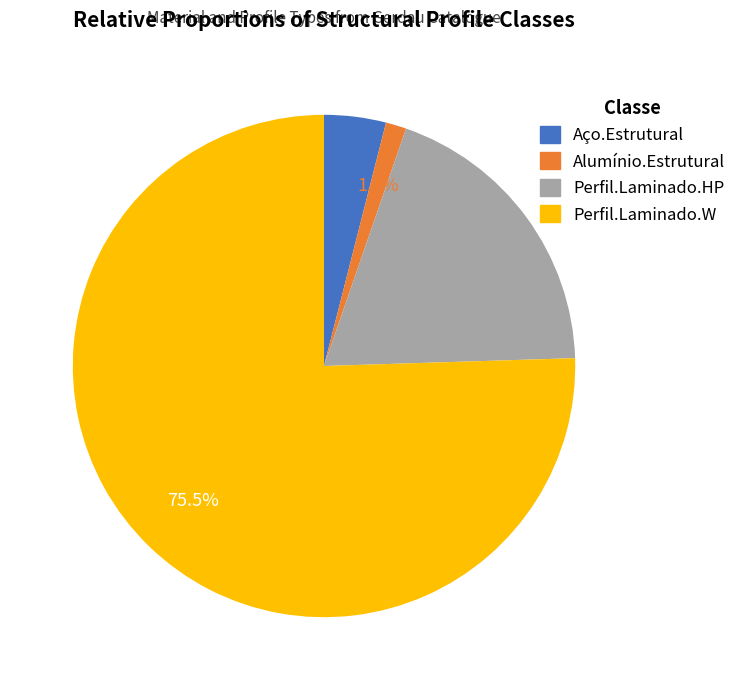

Which category has the biggest portion of the pie?

Perfil.Laminado.W